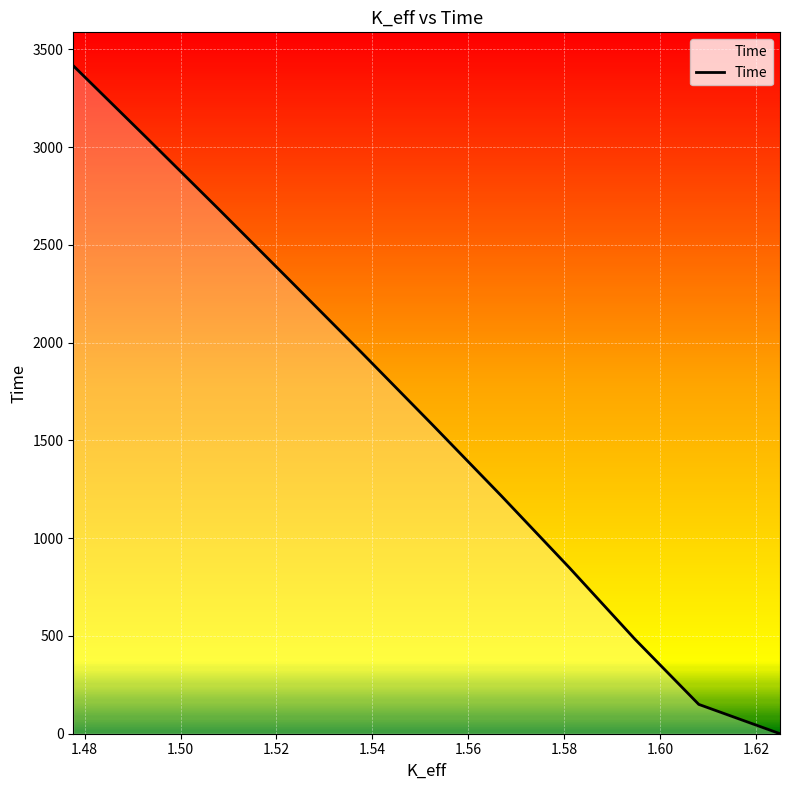

How many positive values are there?

10